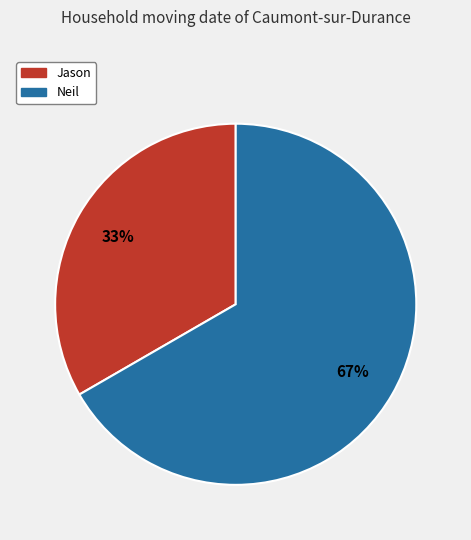

What is the largest slice in the pie chart?

Neil